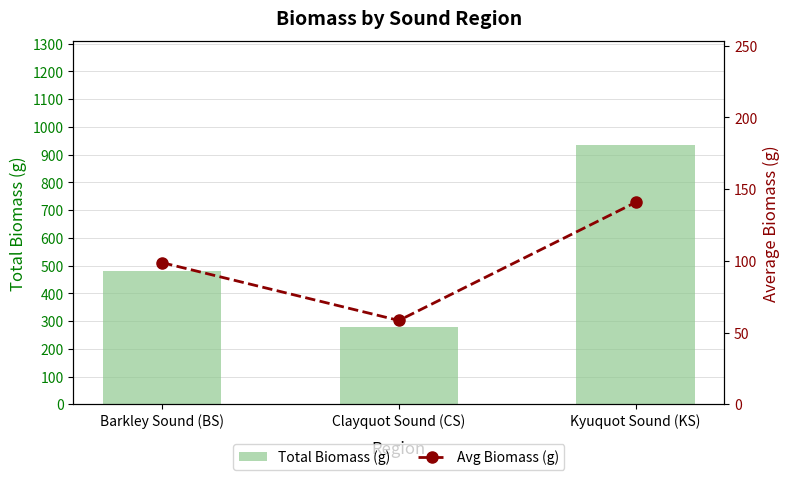

Count the number of data series in this chart.

2